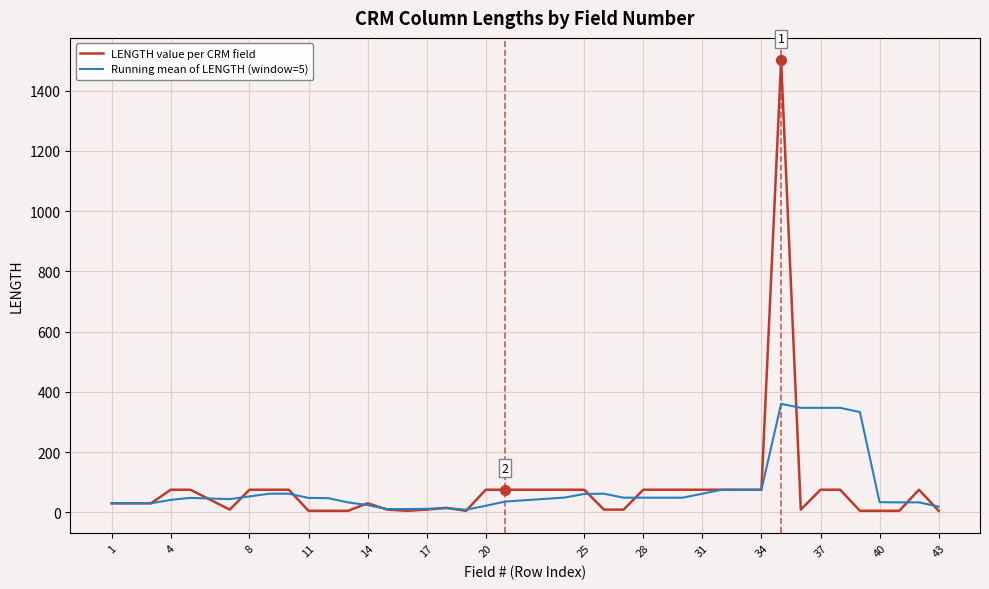

Which series has the widest spread of values?

LENGTH value per CRM field